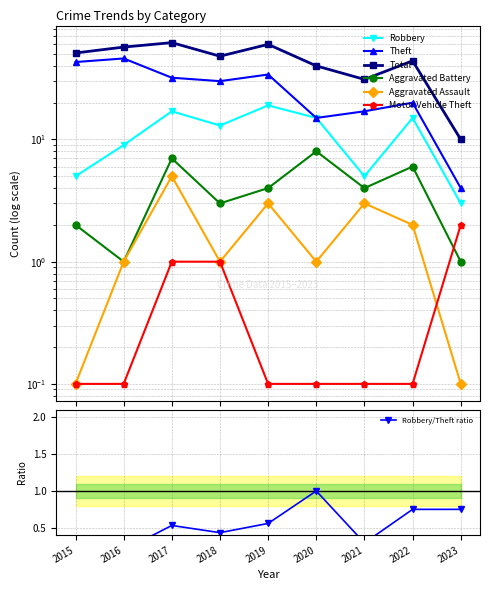

Reading right to left, transcribe all the data shown in this chart.

Robbery: 3.0	15.0	5.0	15.0	19.0	13.0	17.0	9.0	5.0
Theft: 4.0	20.0	17.0	15.0	34.0	30.0	32.0	46.0	43.0
Total: 10.0	44.0	31.0	40.0	60.0	48.0	62.0	57.0	51.0
Aggravated Battery: 1.0	6.0	4.0	8.0	4.0	3.0	7.0	1.0	2.0
Aggravated Assault: 0.1	2.0	3.0	1.0	3.0	1.0	5.0	1.0	0.1
Motor Vehicle Theft: 2.0	0.1	0.1	0.1	0.1	1.0	1.0	0.1	0.1